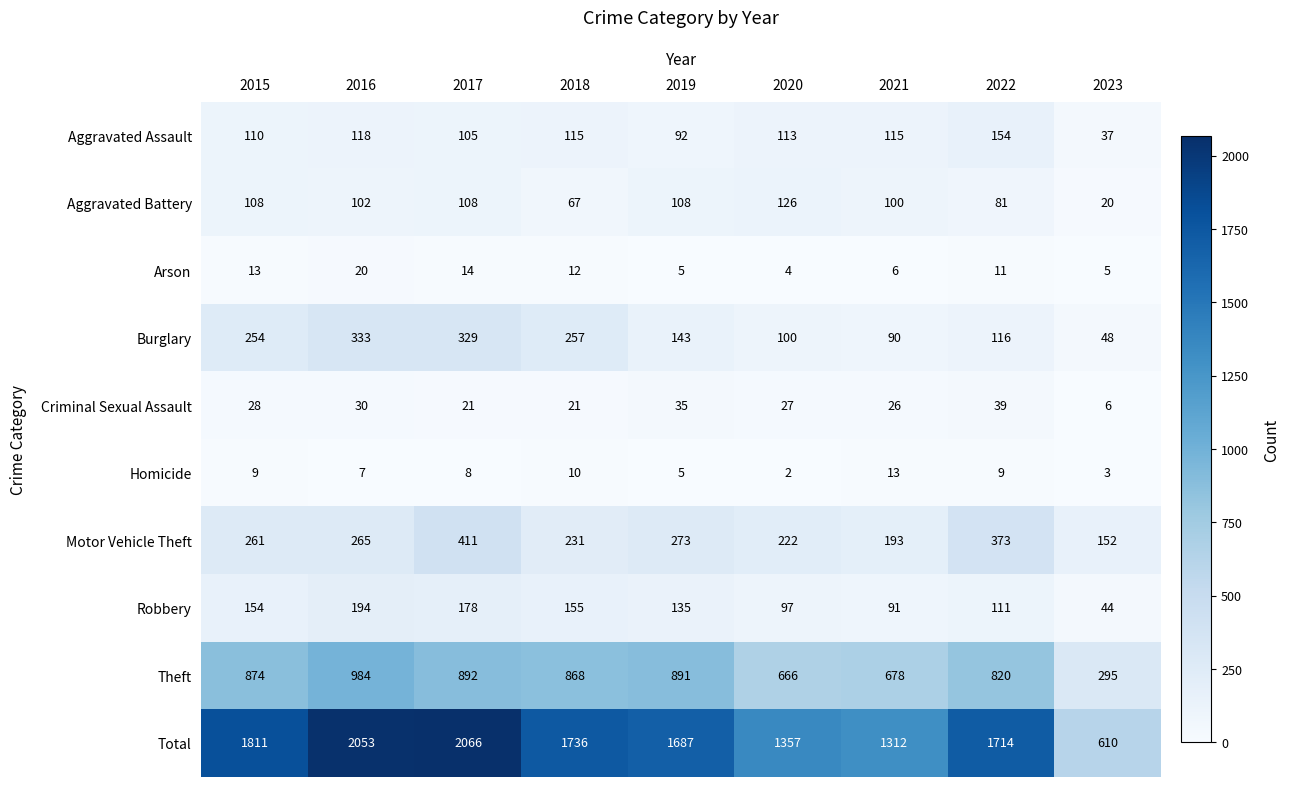

Rank the categories by Total value from lowest to highest.

2023, 2021, 2020, 2019, 2022, 2018, 2015, 2016, 2017